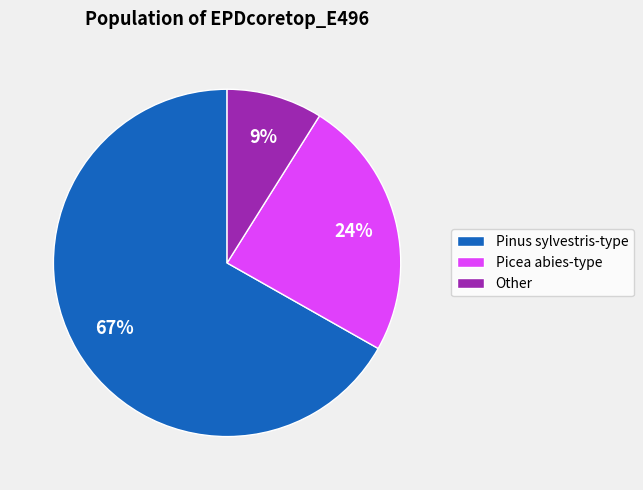

Which slice is the smallest?

Other